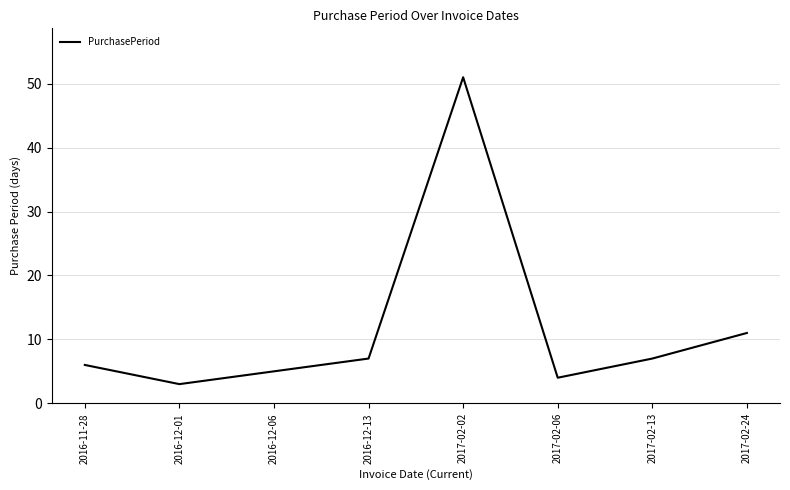

Is it true that the value at 2016-12-13 is 7?

True